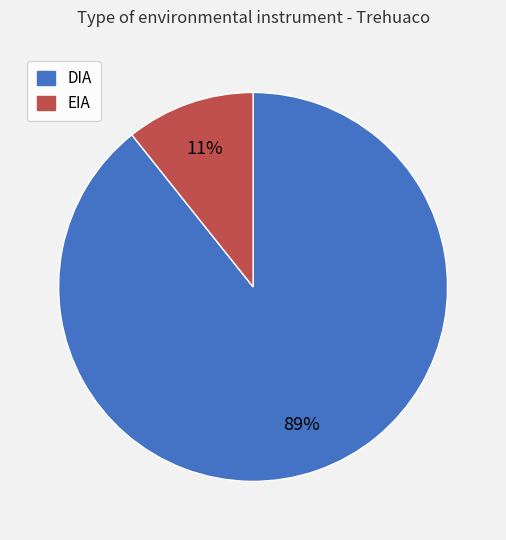

Rank the categories by value from lowest to highest.

EIA, DIA